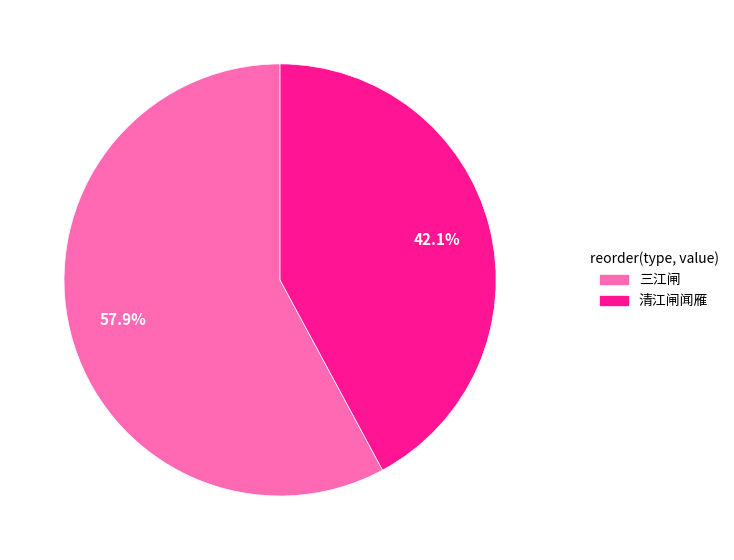

Between 三江闸 and 清江闸闻雁, which is larger?

三江闸